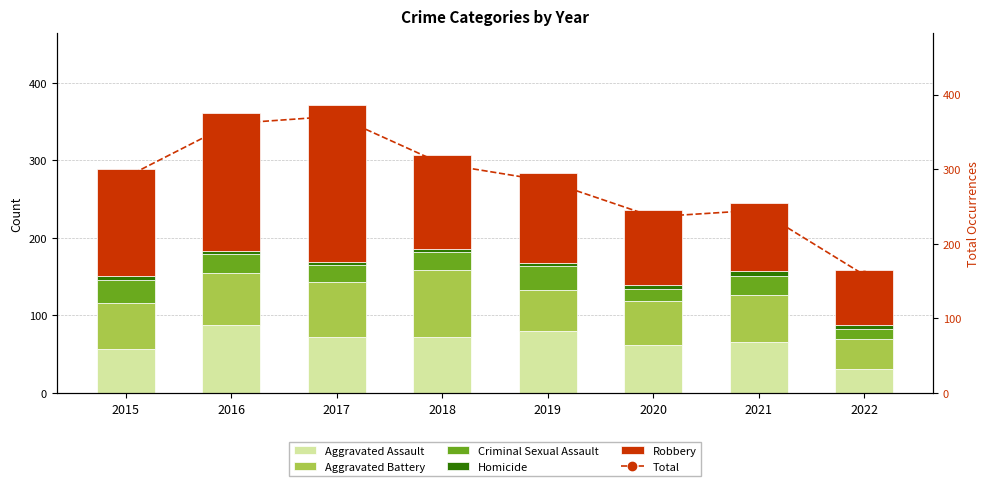

Which series has the largest range (max minus min)?

Total